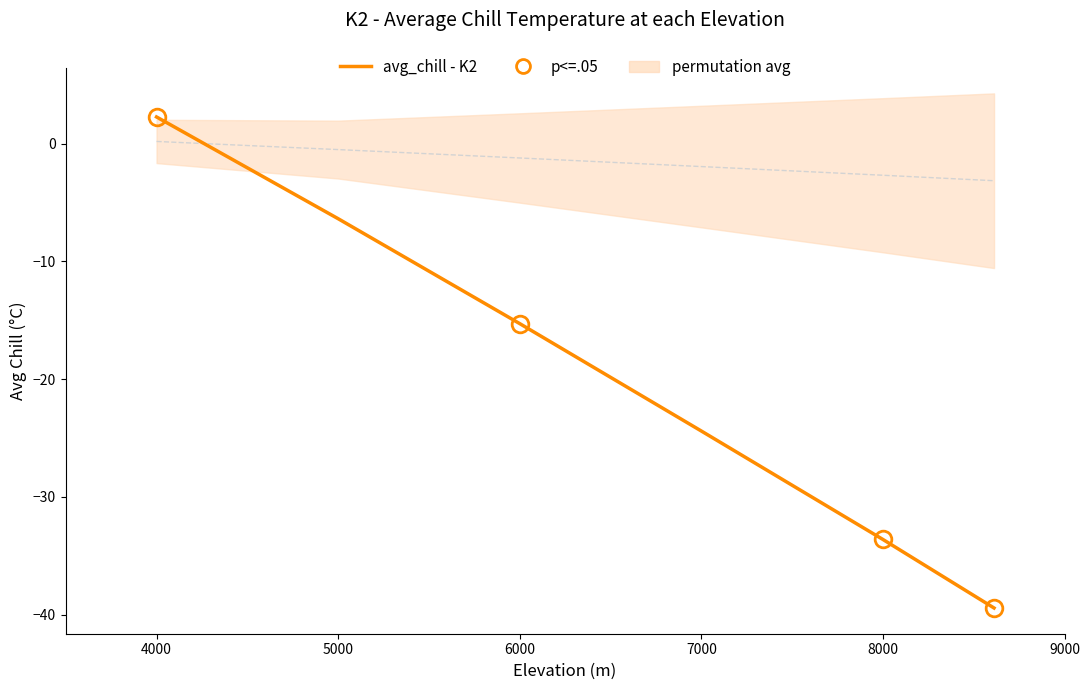

The chart shows a value of -53.6 at 8000. True or false?

False